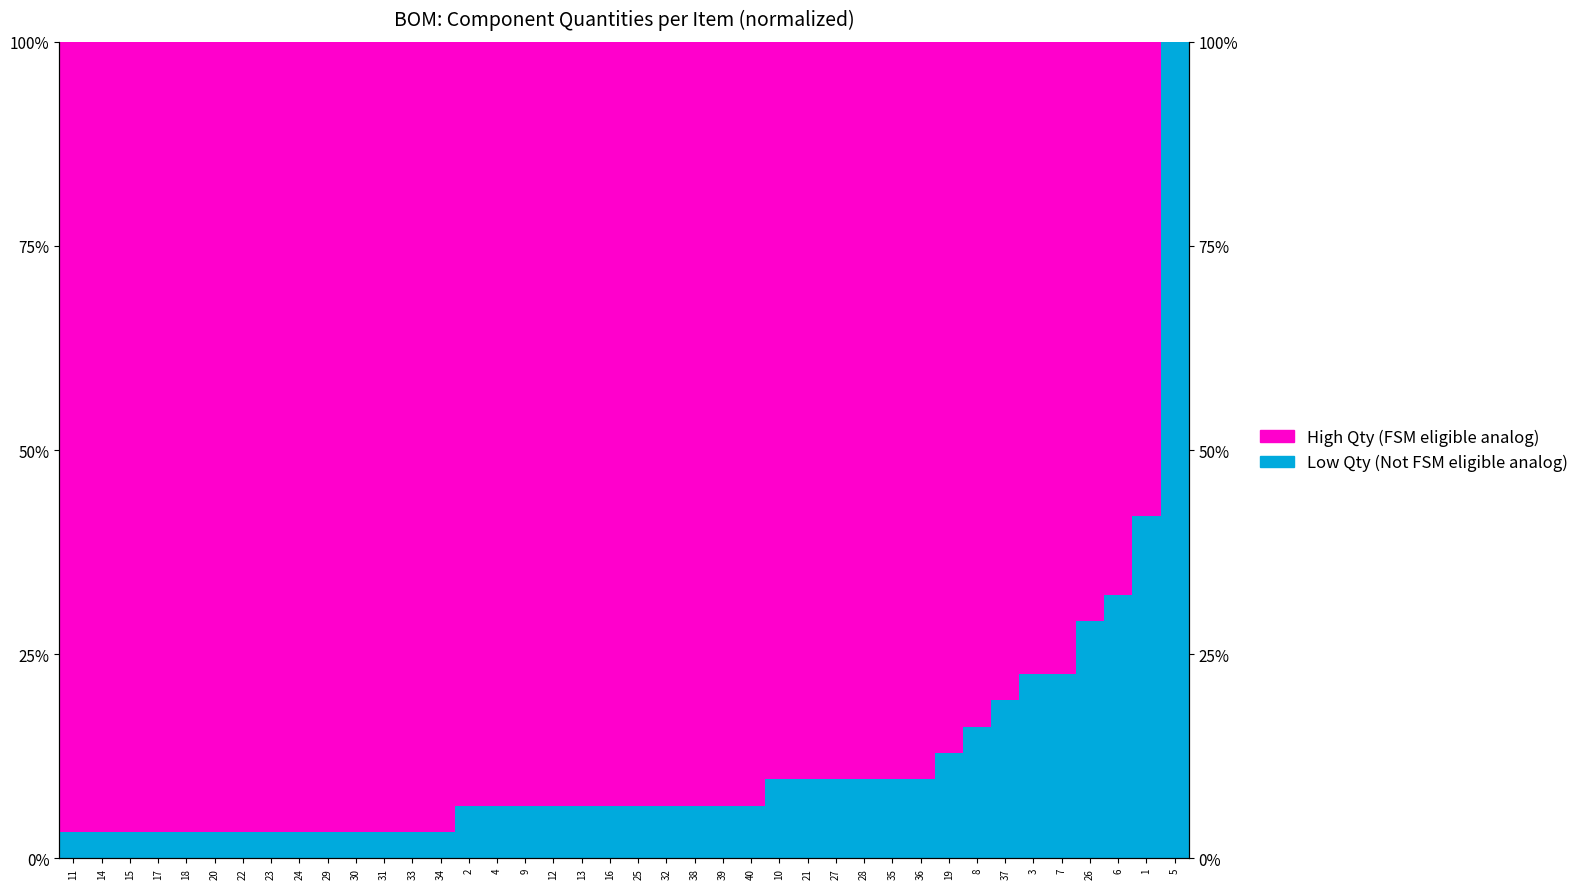

What position from the left is 5?

40